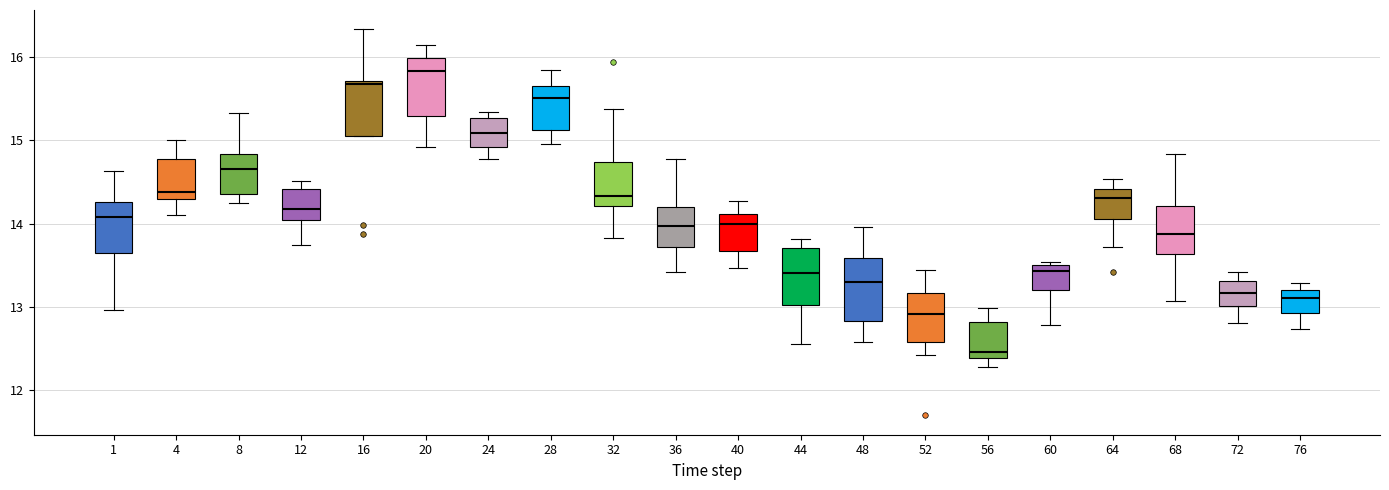

Reading left to right, read every box against the y-axis: the position of its median line, the range the box covers, and the ends of its whiskers. The values are not printed on the chart, so give them approximately, as read against the axis.

1: median 14.1, box 13.6 to 14.3, whiskers 13.0 to 14.6
4: median 14.4, box 14.3 to 14.8, whiskers 14.1 to 15.0
8: median 14.7, box 14.4 to 14.8, whiskers 14.3 to 15.3
12: median 14.2, box 14.0 to 14.4, whiskers 13.7 to 14.5
16: median 15.7 (just below the box's upper edge), box 15.0 to 15.7, whiskers 15.0 to 16.3
20: median 15.8, box 15.3 to 16.0, whiskers 14.9 to 16.1
24: median 15.1, box 14.9 to 15.3, whiskers 14.8 to 15.3 (just above the box's upper edge)
28: median 15.5, box 15.1 to 15.7, whiskers 15.0 to 15.8
32: median 14.3, box 14.2 to 14.7, whiskers 13.8 to 15.4
36: median 14.0, box 13.7 to 14.2, whiskers 13.4 to 14.8
40: median 14.0, box 13.7 to 14.1, whiskers 13.5 to 14.3
44: median 13.4, box 13.0 to 13.7, whiskers 12.6 to 13.8
48: median 13.3, box 12.8 to 13.6, whiskers 12.6 to 14.0
52: median 12.9, box 12.6 to 13.2, whiskers 12.4 to 13.4
56: median 12.5, box 12.4 to 12.8, whiskers 12.3 to 13.0
60: median 13.4, box 13.2 to 13.5, whiskers 12.8 to 13.5 (just above the box's upper edge)
64: median 14.3, box 14.1 to 14.4, whiskers 13.7 to 14.5
68: median 13.9, box 13.6 to 14.2, whiskers 13.1 to 14.8
72: median 13.2, box 13.0 to 13.3, whiskers 12.8 to 13.4
76: median 13.1, box 12.9 to 13.2, whiskers 12.7 to 13.3